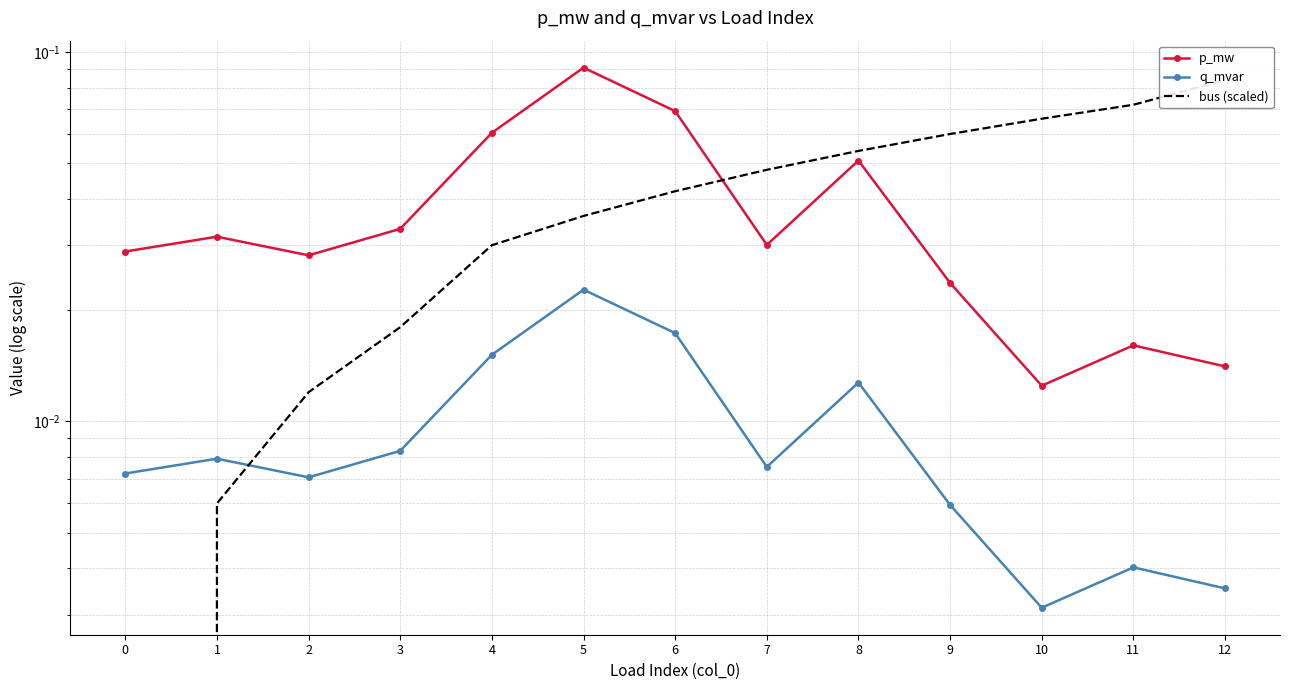

List the series in order of their peak value, lowest first.

q_mvar, bus (scaled), p_mw